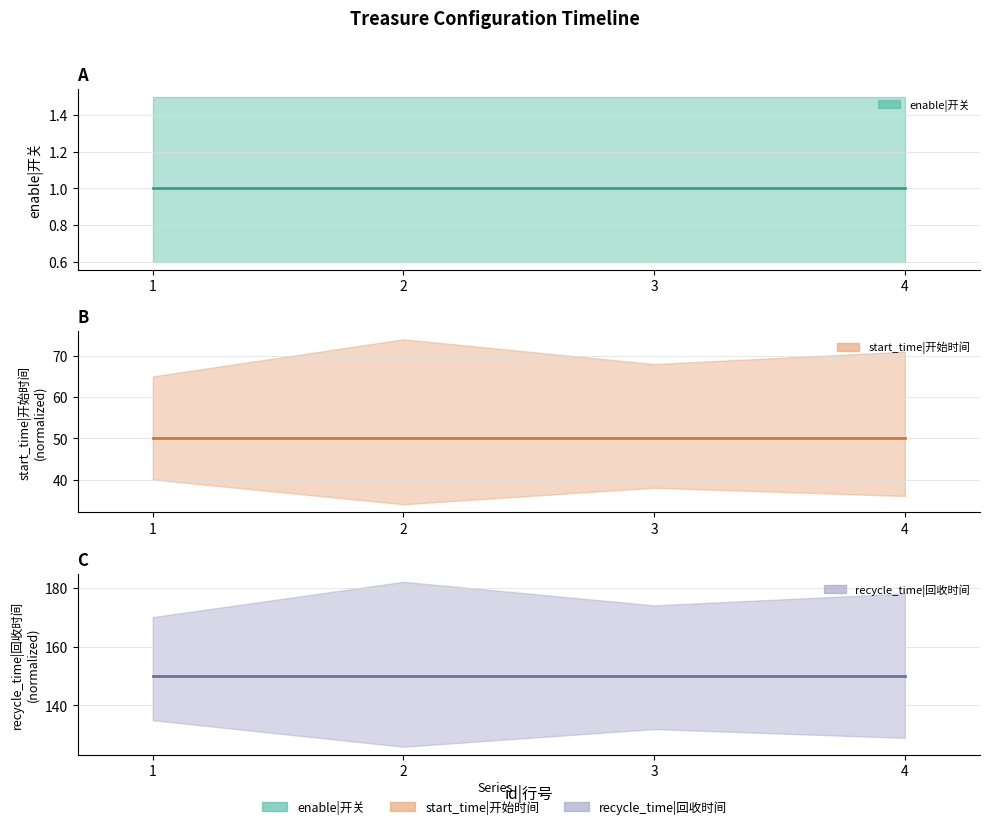

Rank the series by their maximum value, from highest to lowest.

recycle_time|回收时间, start_time|开始时间, enable|开关